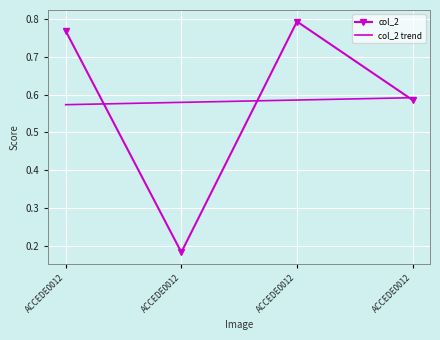

Reading left to right, what are all the values shown in this chart?

col_2: 0.8	0.2	0.8	0.6
col_2 trend: 0.6	0.6	0.6	0.6